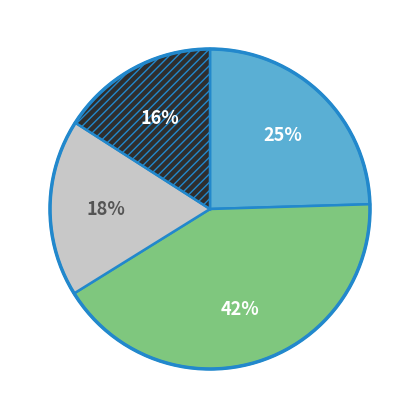

Is there any slice that represents more than half of the pie?

No